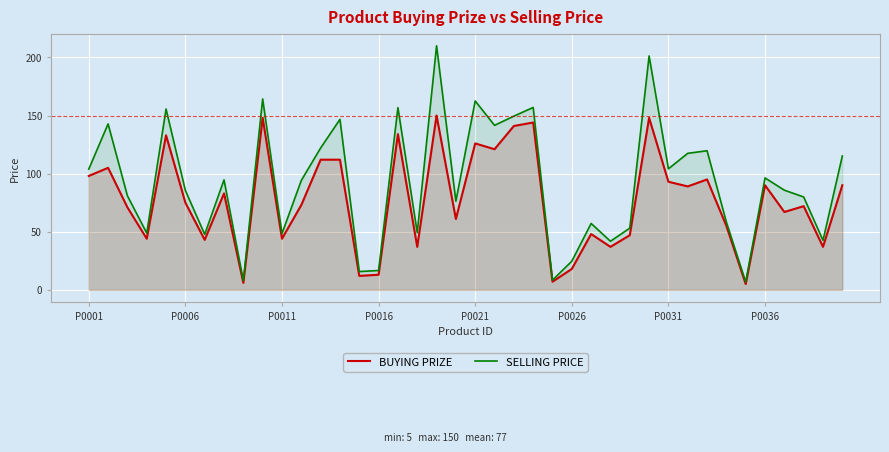

What is the value of the BUYING PRIZE point at the 23rd from the left?

141.0